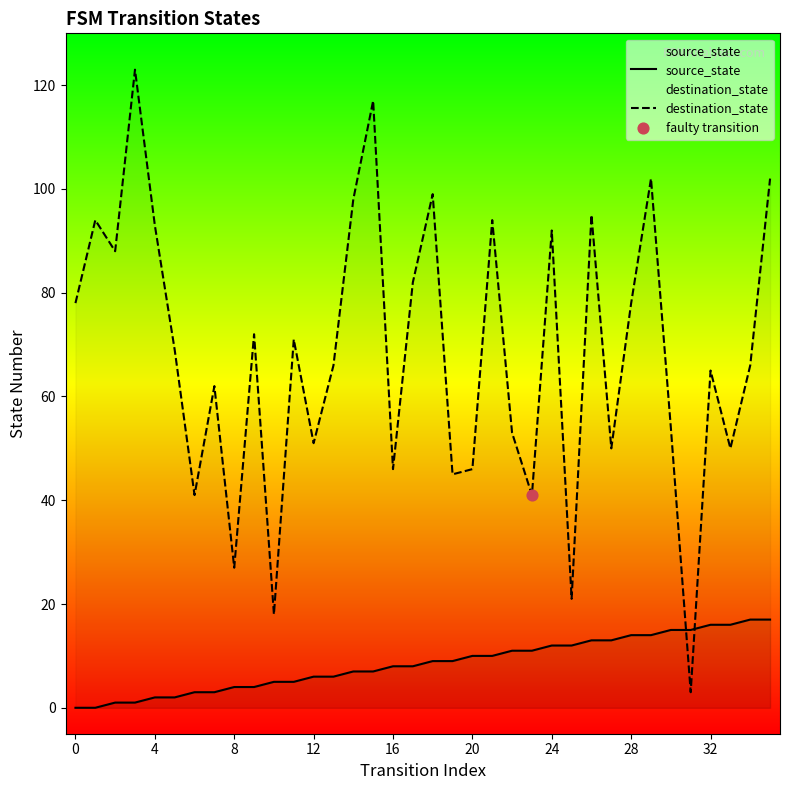

Which series contains the highest Y value?

destination_state